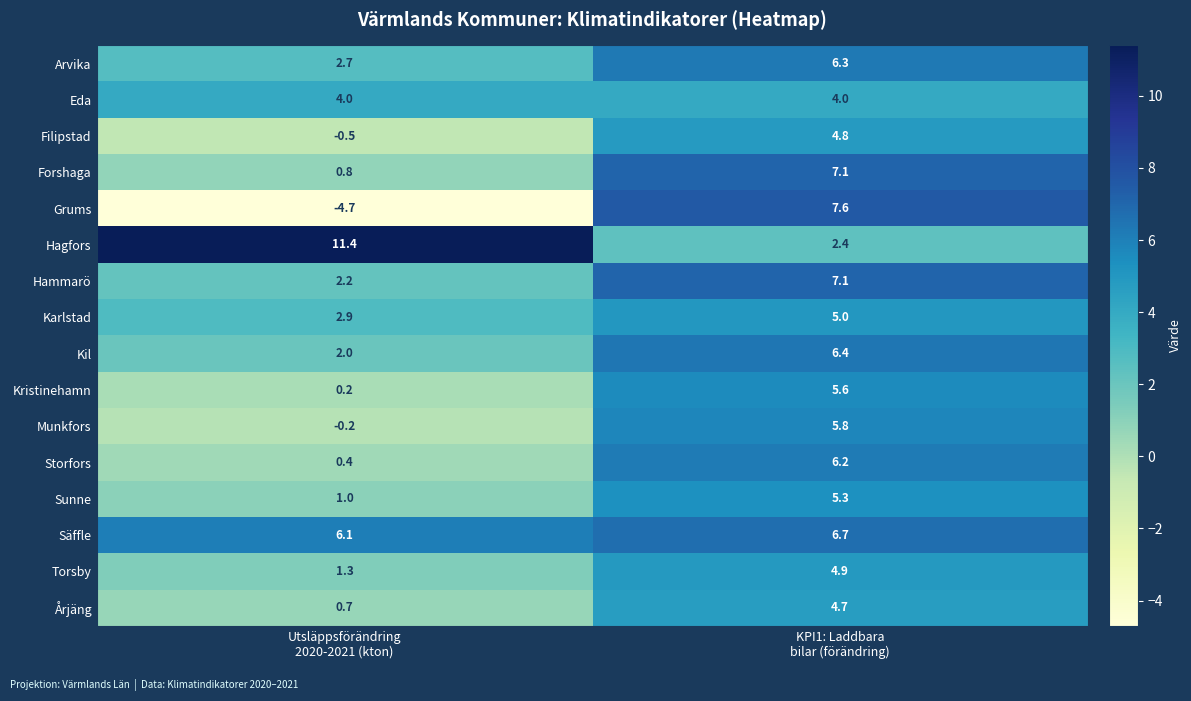

Which series has the largest total across all categories?

Hagfors